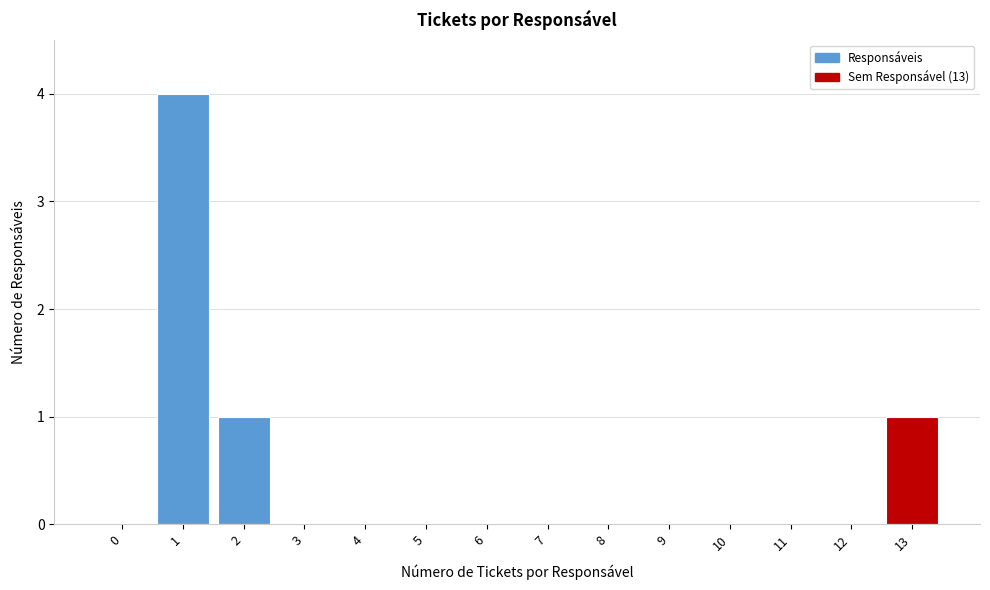

Reading left to right, transcribe all the data shown in this chart.

0=0	1=4	2=1	3=0	4=0	5=0	6=0	7=0	8=0	9=0	10=0	11=0	12=0	13=1